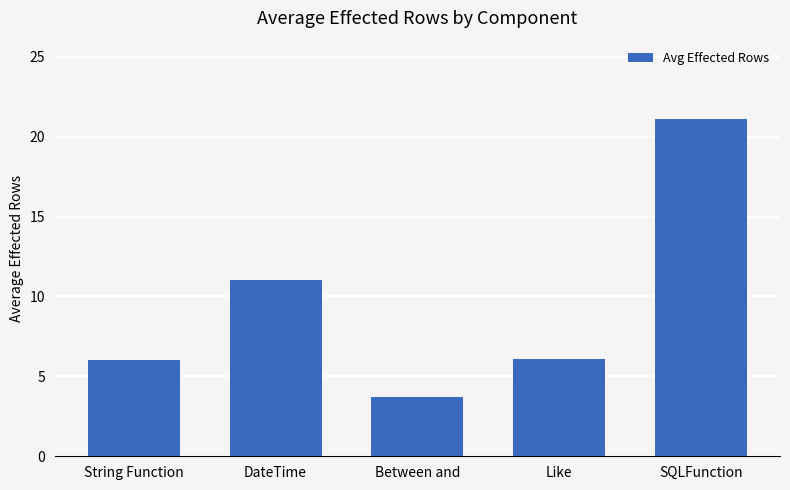

What is the approximate value at DateTime?

11.0